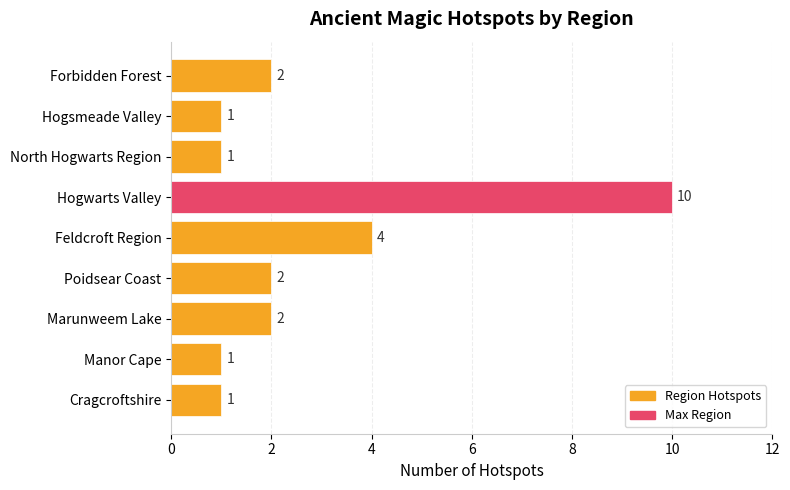

Where is the data nearest to the value 5?

Feldcroft Region